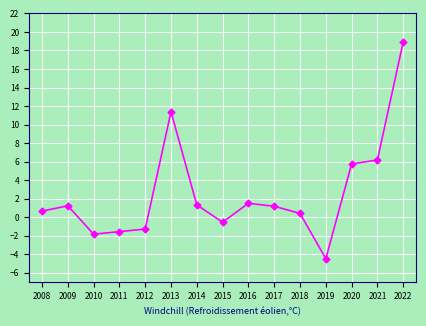

How many data points are above 1?

8